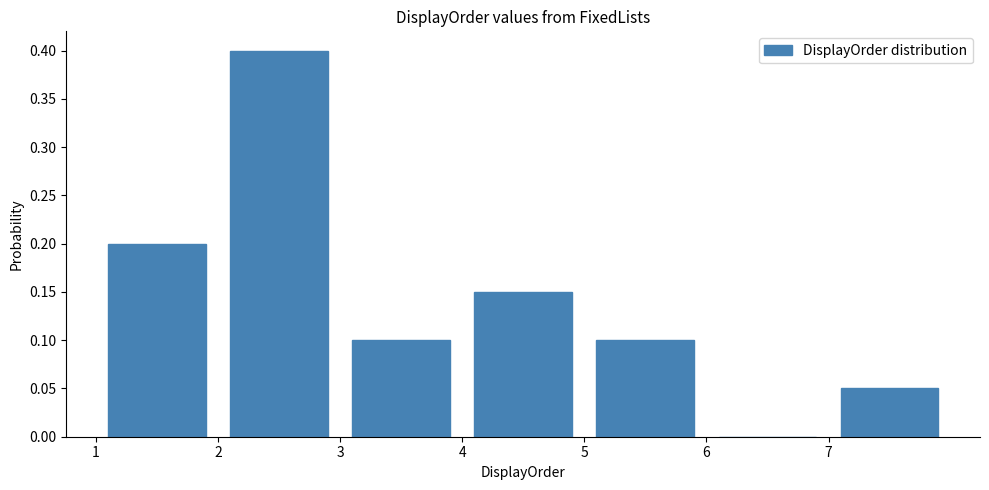

What is the height of the bar covering 7 to 8 on the x-axis? The values are not printed on the chart, so give them approximately, as read against the axis.

0.05